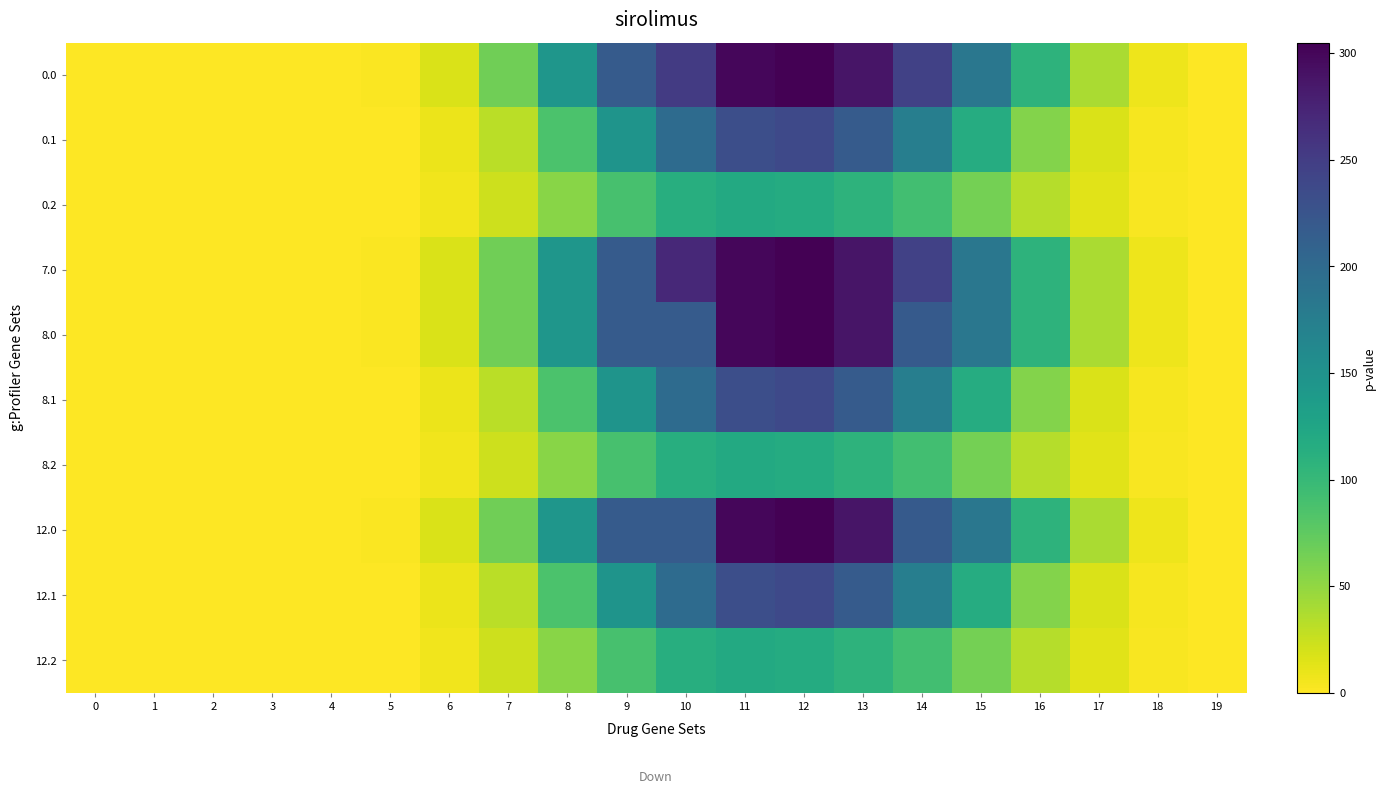

How many series are shown in this chart?

10